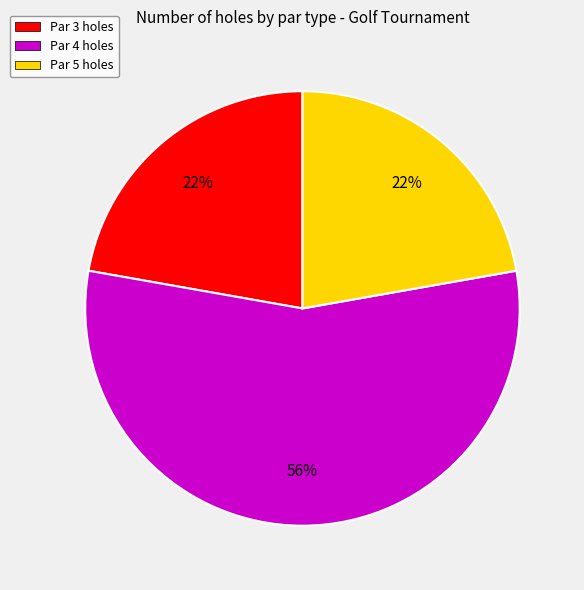

Combined, do Par 5 and Par 4 account for over 50%?

Yes